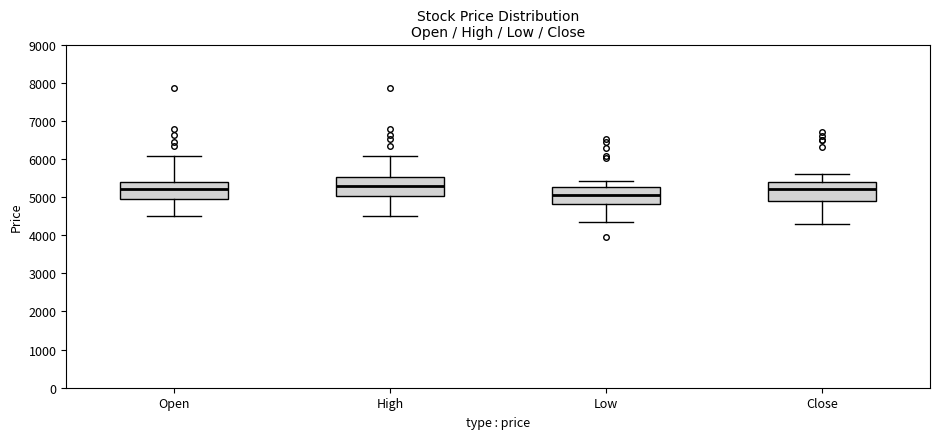

Reading left to right, read every box against the y-axis: the position of its median line, the range the box covers, and the ends of its whiskers. The values are not printed on the chart, so give them approximately, as read against the axis.

Open: median 5200, box 4900 to 5400, whiskers 4500 to 6100
High: median 5300, box 5000 to 5500, whiskers 4500 to 6100
Low: median 5000, box 4800 to 5300, whiskers 4300 to 5400
Close: median 5200, box 4900 to 5400, whiskers 4300 to 5600